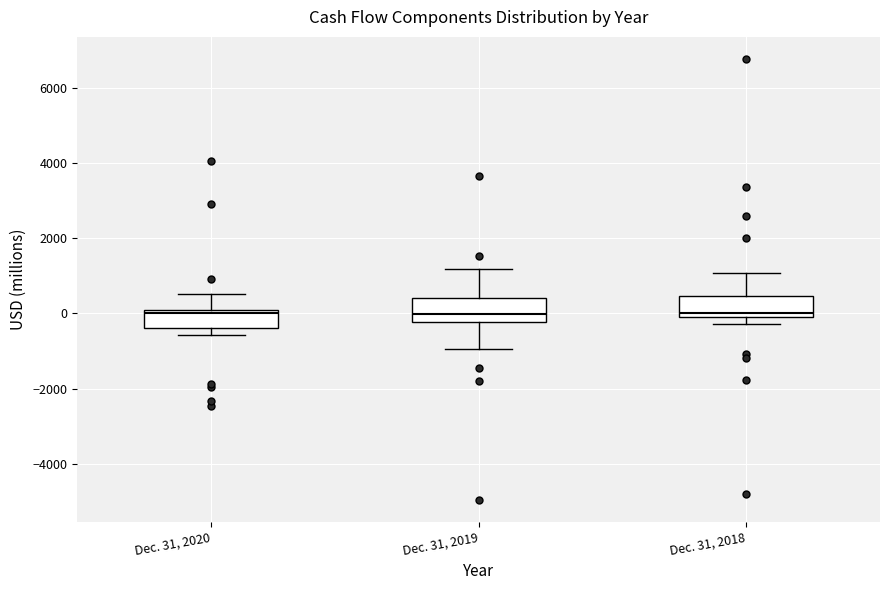

Reading left to right, transcribe this box plot: for each box, give where its median line is, the range the box spans, and where its two whiskers end, as read against the y-axis. The values are not printed on the chart, so give them approximately, as read against the axis.

Dec. 31, 2020: median 0 (just below the box's upper edge), box -400 to 0, whiskers -600 to 600
Dec. 31, 2019: median 0, box -200 to 400, whiskers -1000 to 1200
Dec. 31, 2018: median 0 (just above the box's lower edge), box 0 to 400, whiskers -200 to 1000